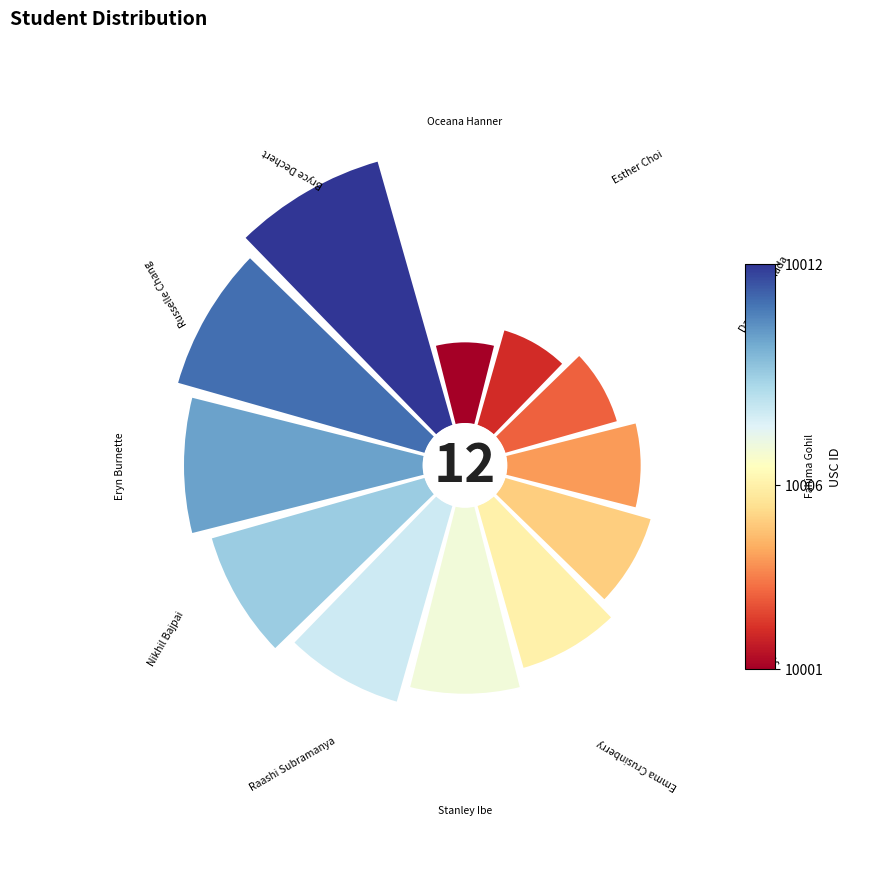

How many segments does this pie chart have?

12